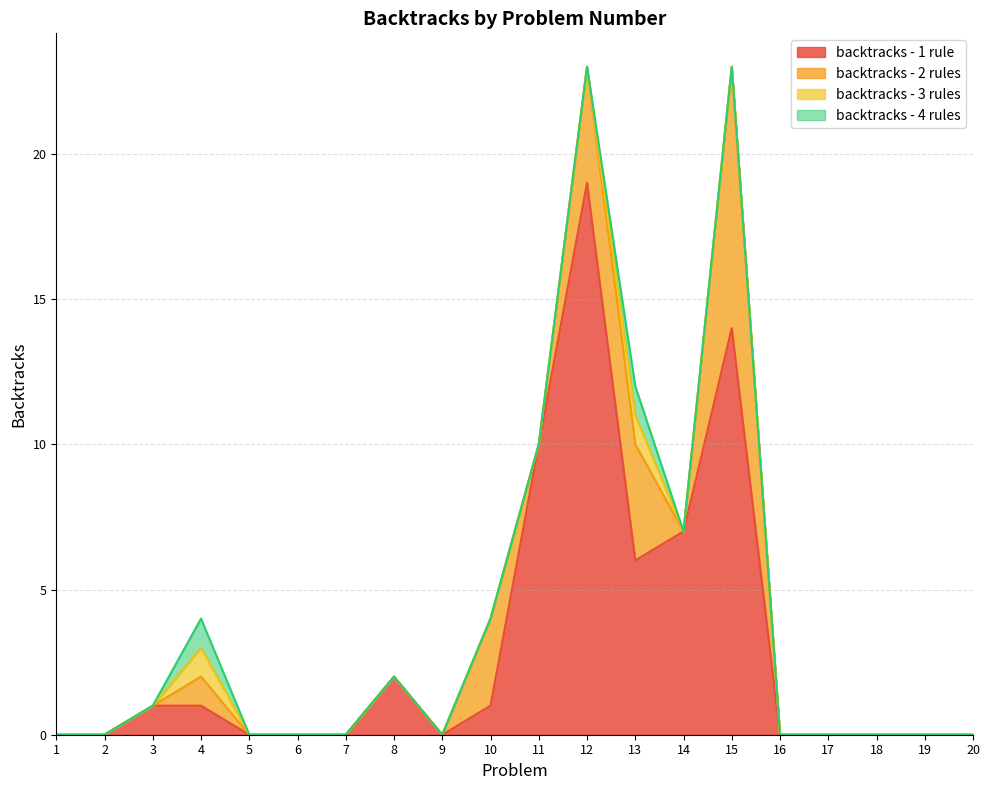

What is the value of the backtracks - 1 rule point at the 11th from the left?

10